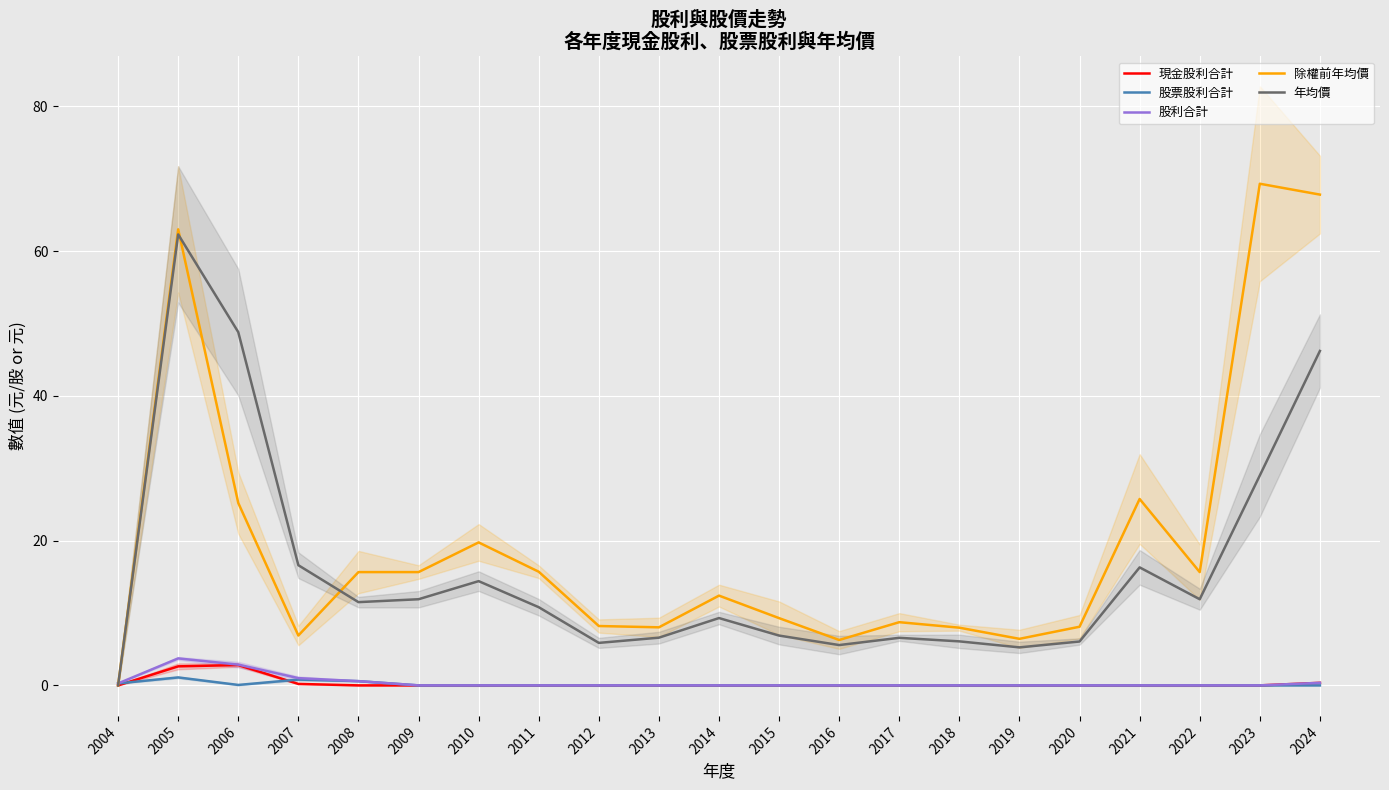

Where is 除權前年均價 nearest to the value 34?

2021